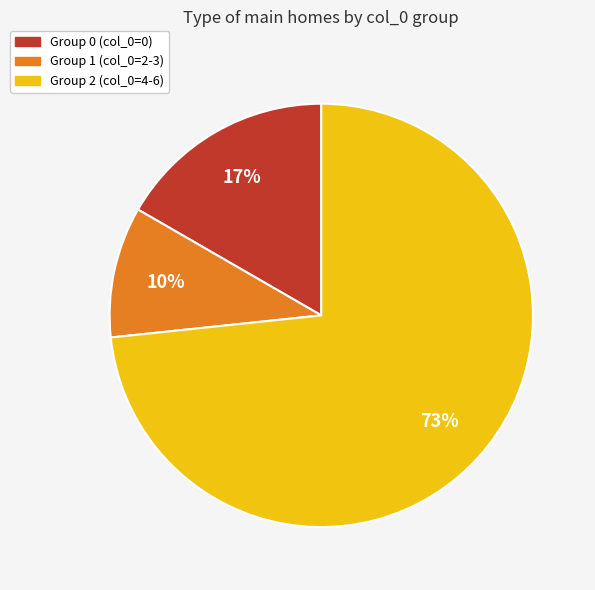

Which slice is the largest?

Group 2 (col_0=4-6)